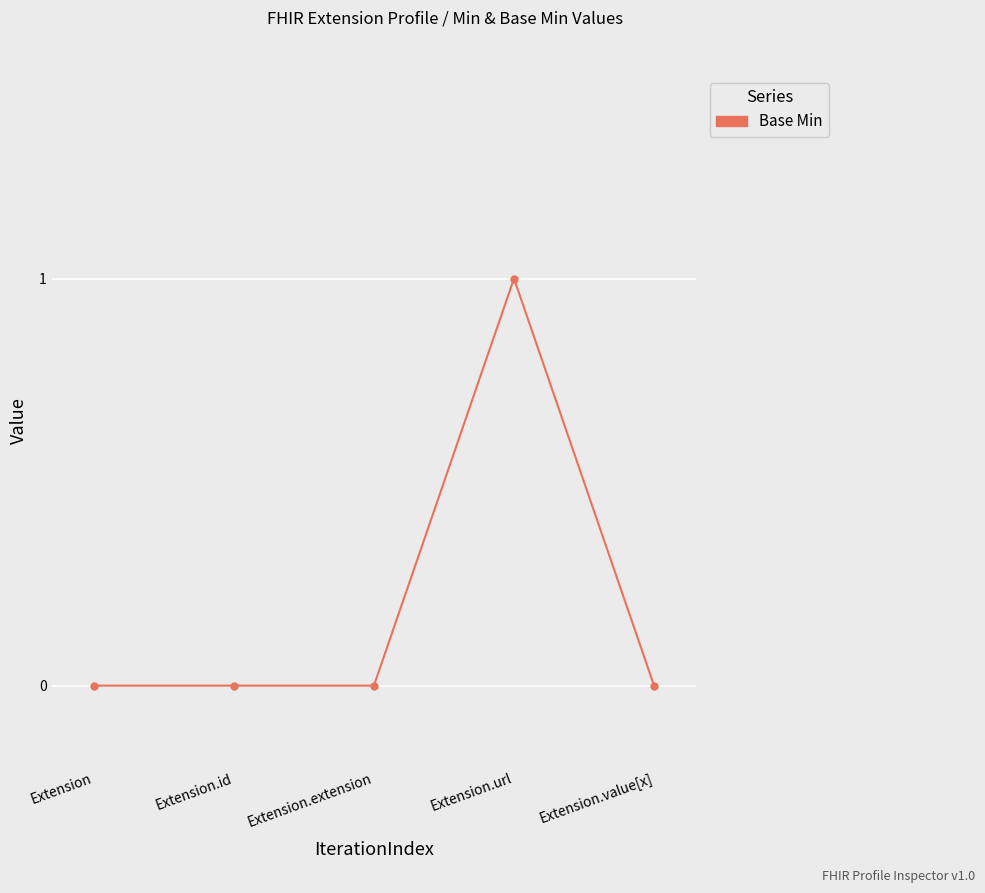

Reading left to right, what are all the values shown in this chart?

0	0	0	1	0